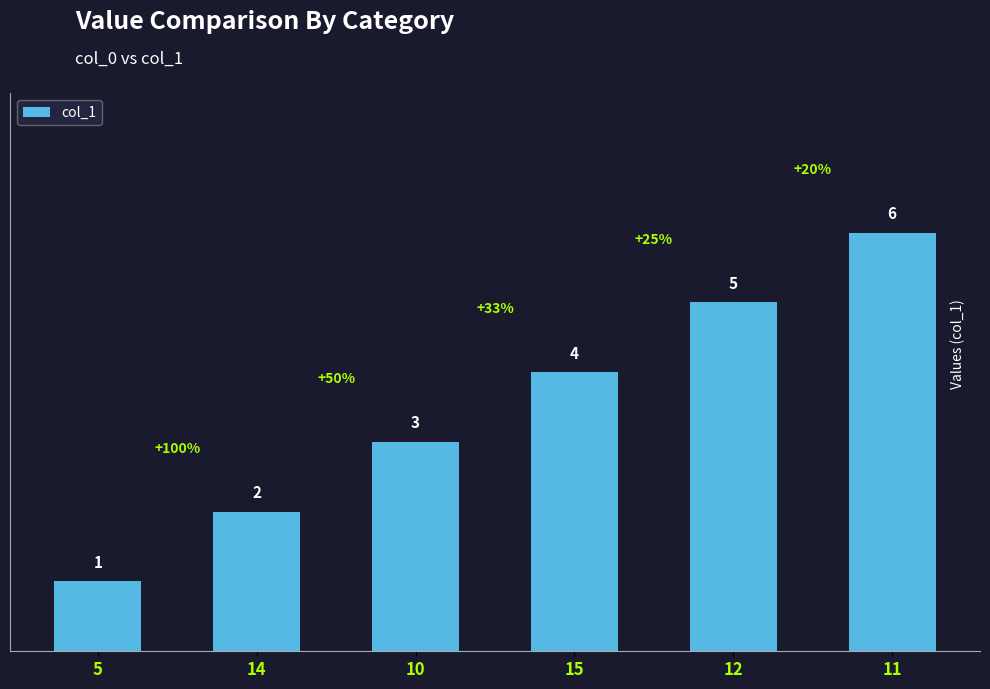

Is it true that the value at 11 is 6?

True